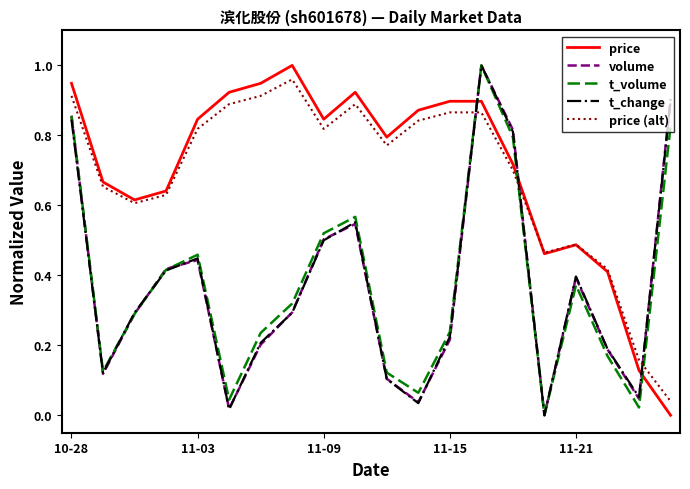

Which series ends up on top after the final intersection of t_volume and price?

t_volume